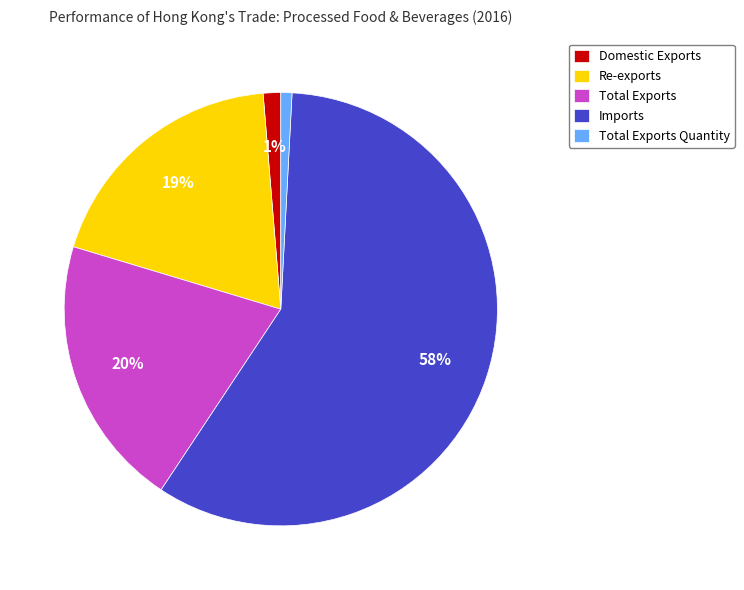

The Imports slice represents 58% of the pie. True or false?

True